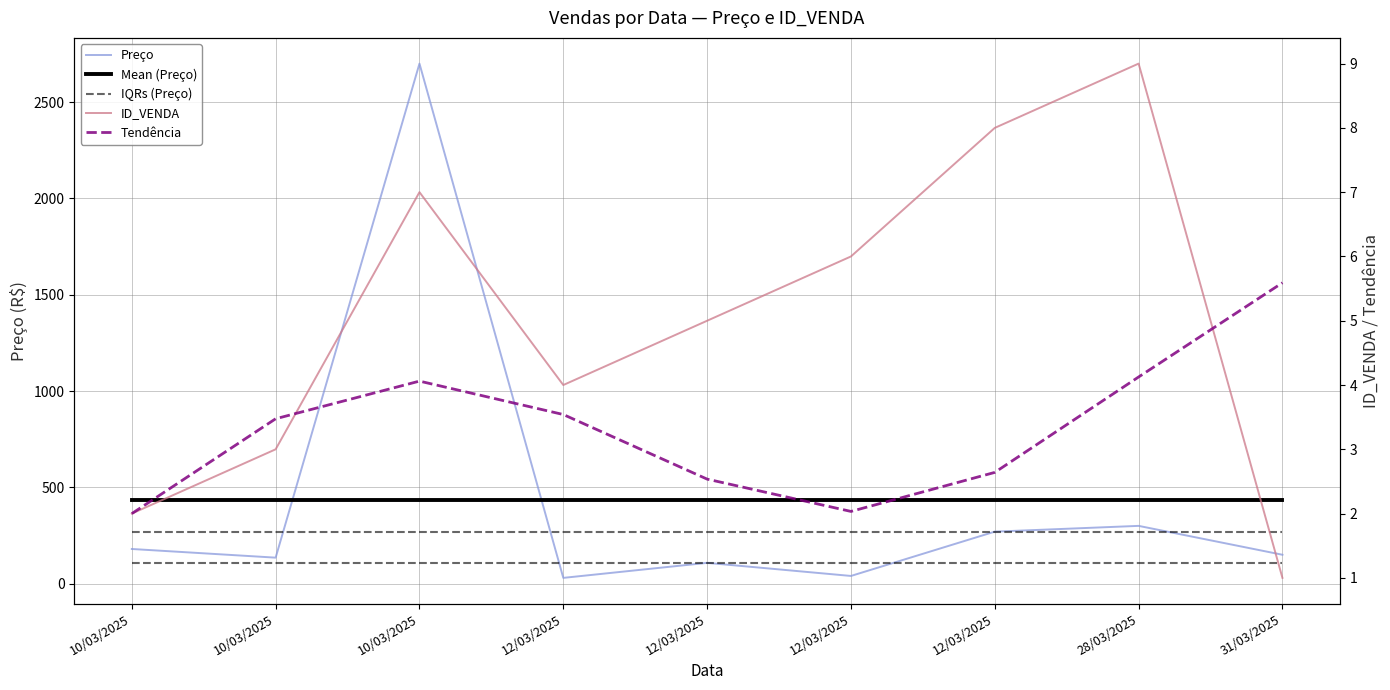

At how many categories does at least one series exceed 485?

1